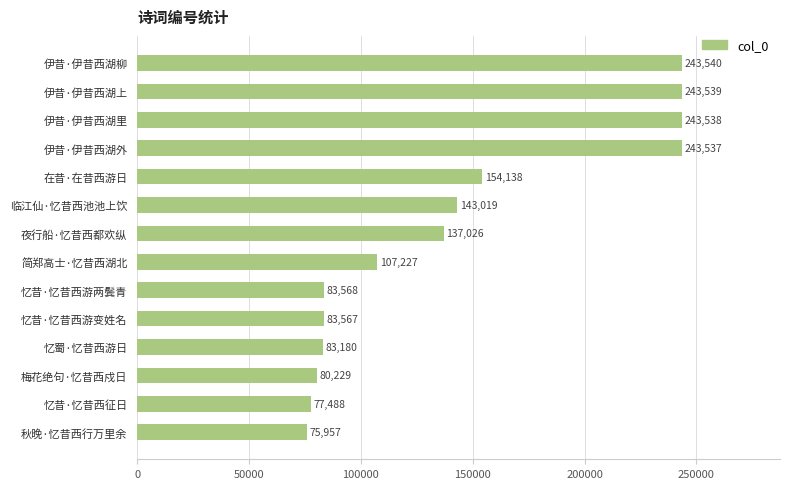

At which label is the value closest to 159748?

在昔·在昔西游日